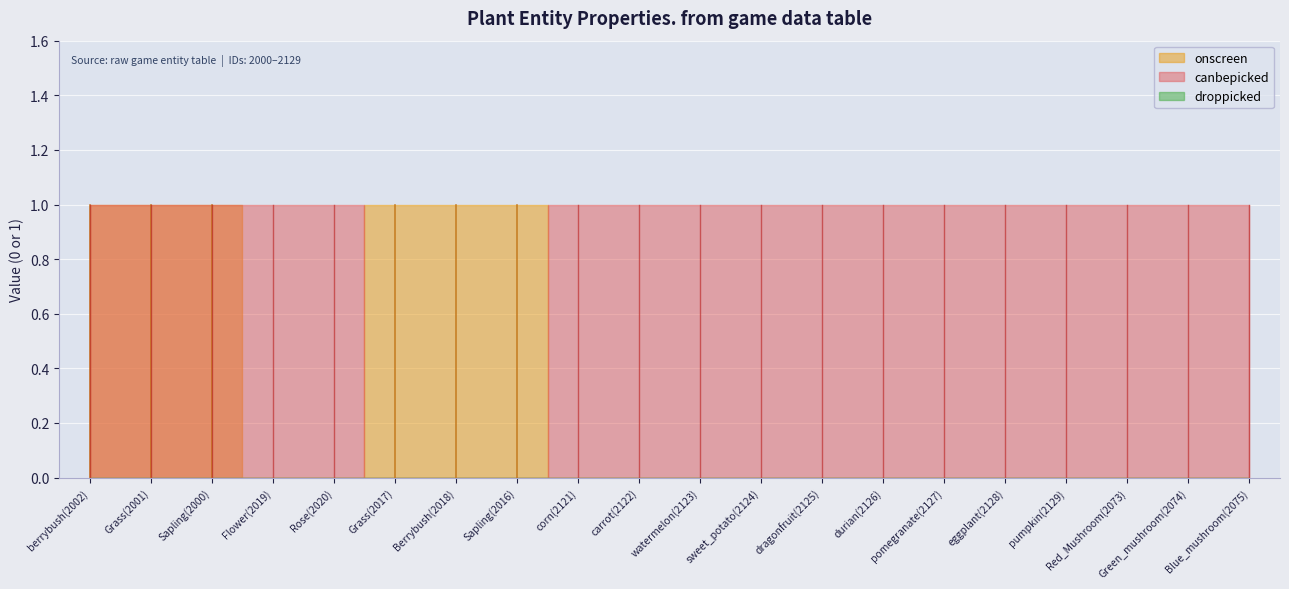

At Flower(2019), list the series in order from largest to smallest.

canbepicked, onscreen, droppicked